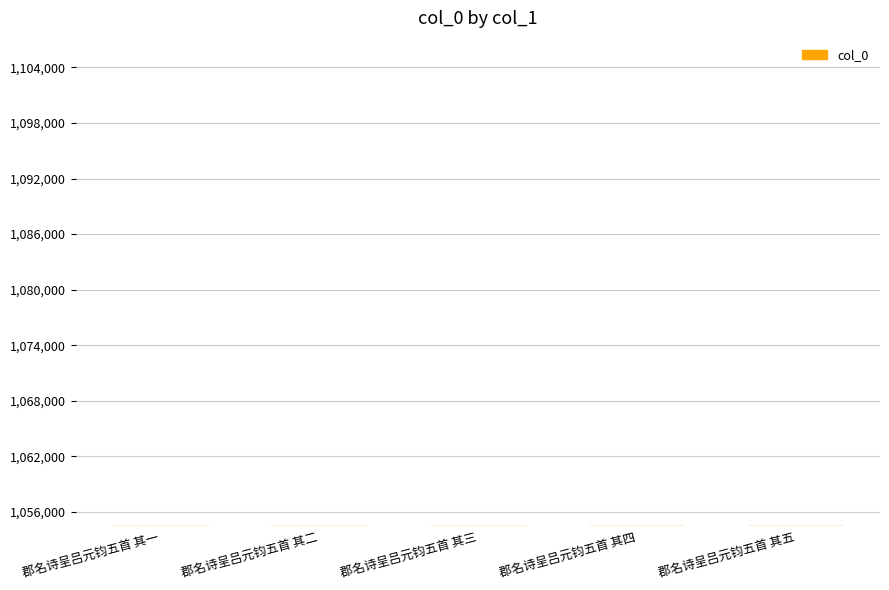

What is the ratio of the value at 郡名诗呈吕元钧五首 其四 to the value at 郡名诗呈吕元钧五首 其五?

1.0